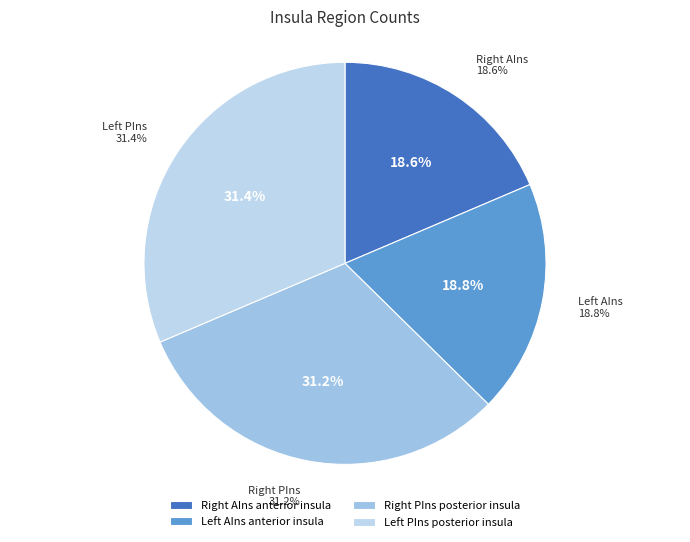

To the nearest percent, what is the difference between the largest and smallest slice percentages?

13%